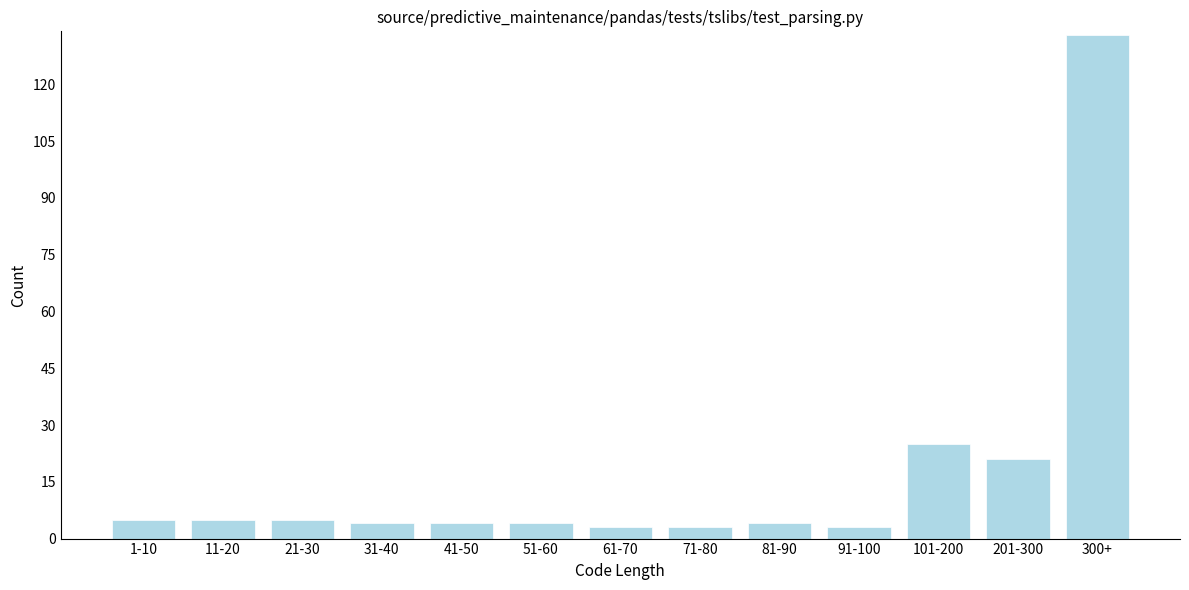

Reading left to right, transcribe all the data shown in this chart.

1-10=5	11-20=5	21-30=5	31-40=4	41-50=4	51-60=4	61-70=3	71-80=3	81-90=4	91-100=3	101-200=25	201-300=21	300+=133